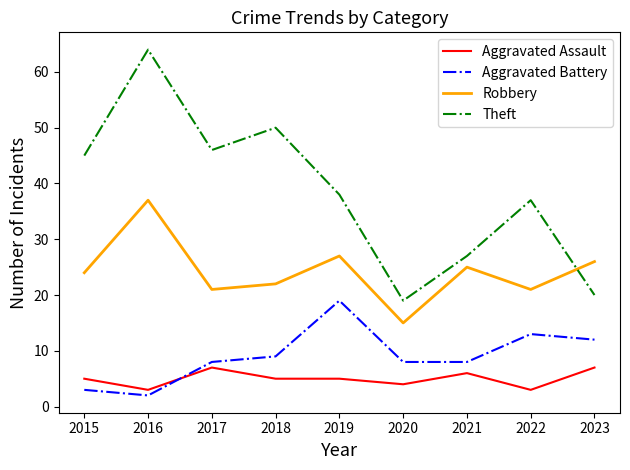

Reading left to right, list all the values displayed in this chart.

Aggravated Assault: 2015=5	2016=3	2017=7	2018=5	2019=5	2020=4	2021=6	2022=3	2023=7
Aggravated Battery: 2015=3	2016=2	2017=8	2018=9	2019=19	2020=8	2021=8	2022=13	2023=12
Robbery: 2015=24	2016=37	2017=21	2018=22	2019=27	2020=15	2021=25	2022=21	2023=26
Theft: 2015=45	2016=64	2017=46	2018=50	2019=38	2020=19	2021=27	2022=37	2023=20